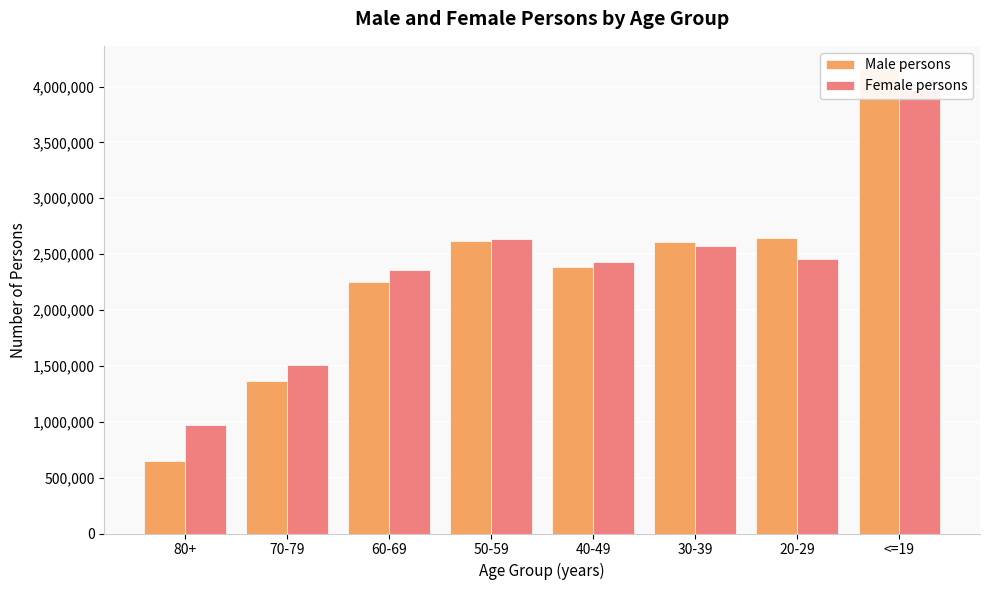

Count the number of categories in the chart.

8